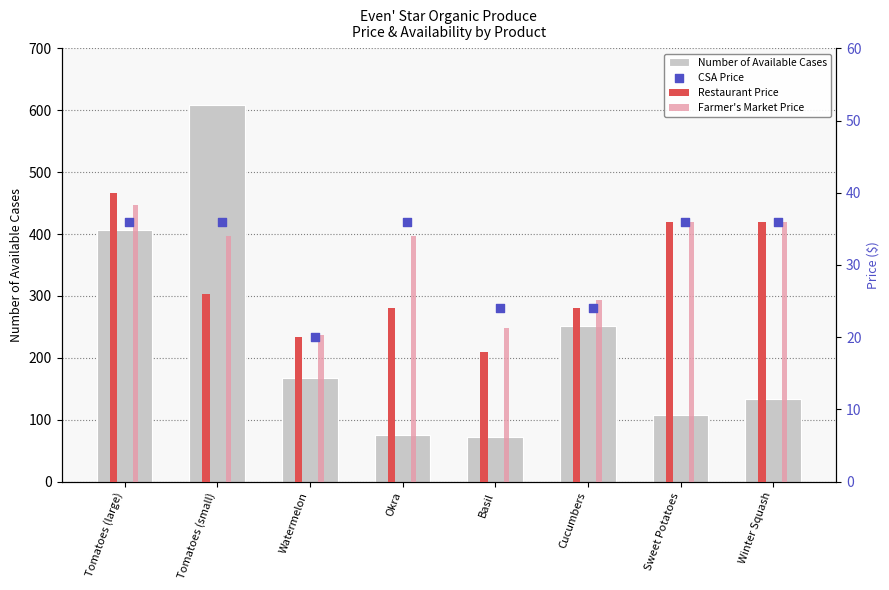

Which series has the largest Y range (max minus min)?

Number of Available Cases